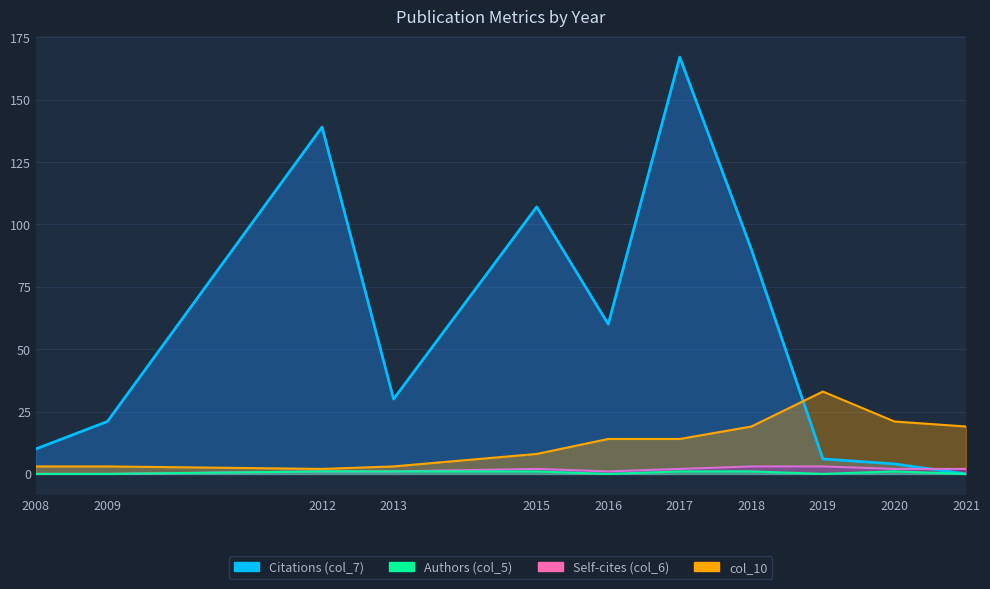

How many interior local valleys does the Authors (col_5) series have?

9